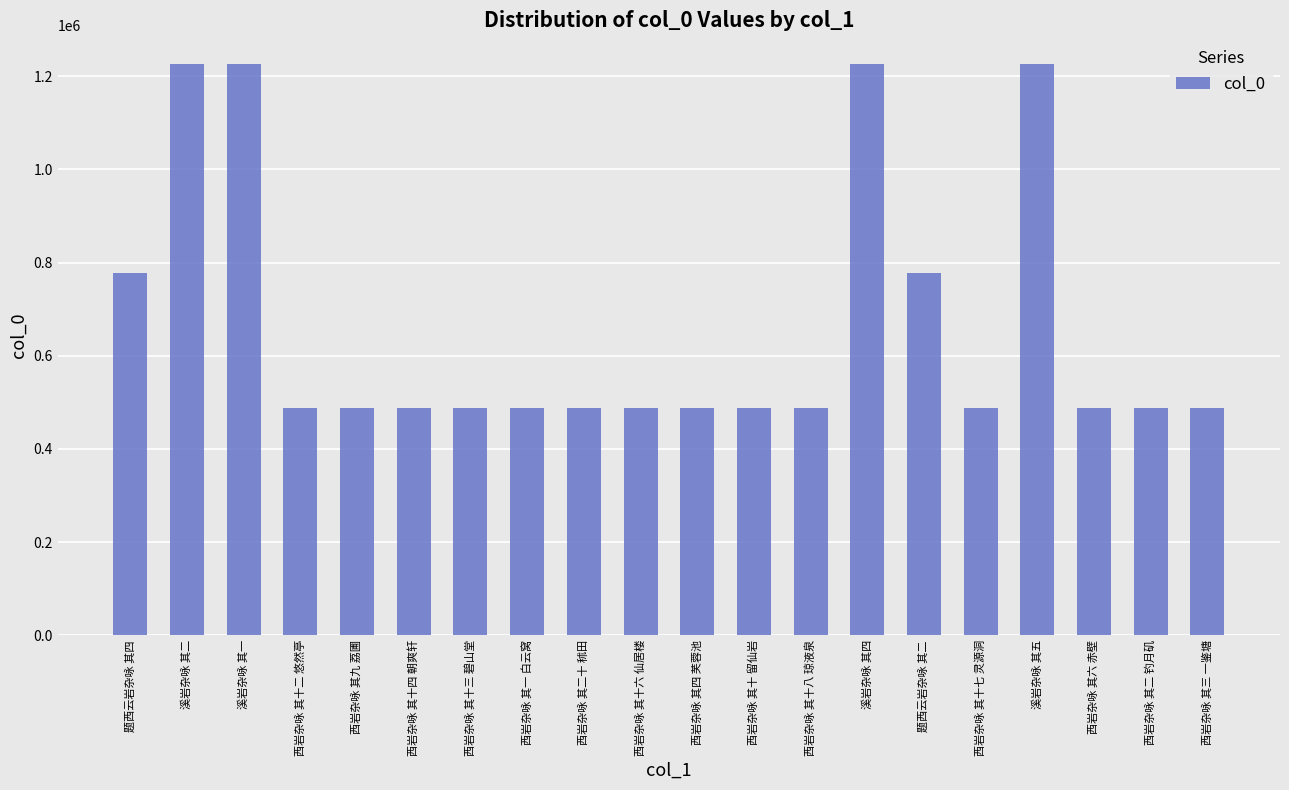

What is the minimum value shown in the chart?

487651